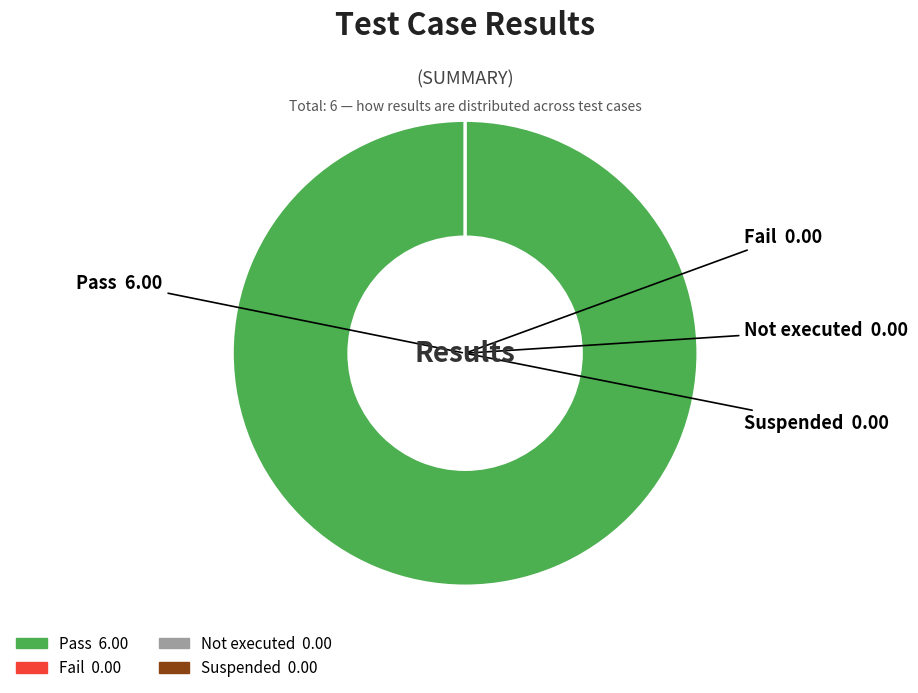

The Suspended slice represents 1% of the pie. True or false?

False